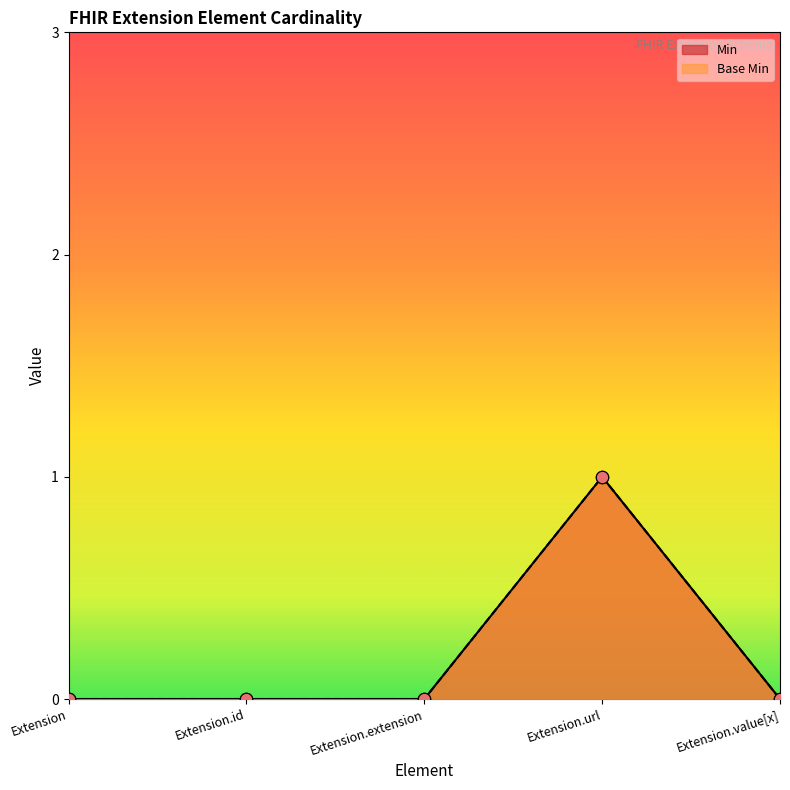

Is the value of Base Min at Extension.url greater than the value of Min at Extension.url?

No